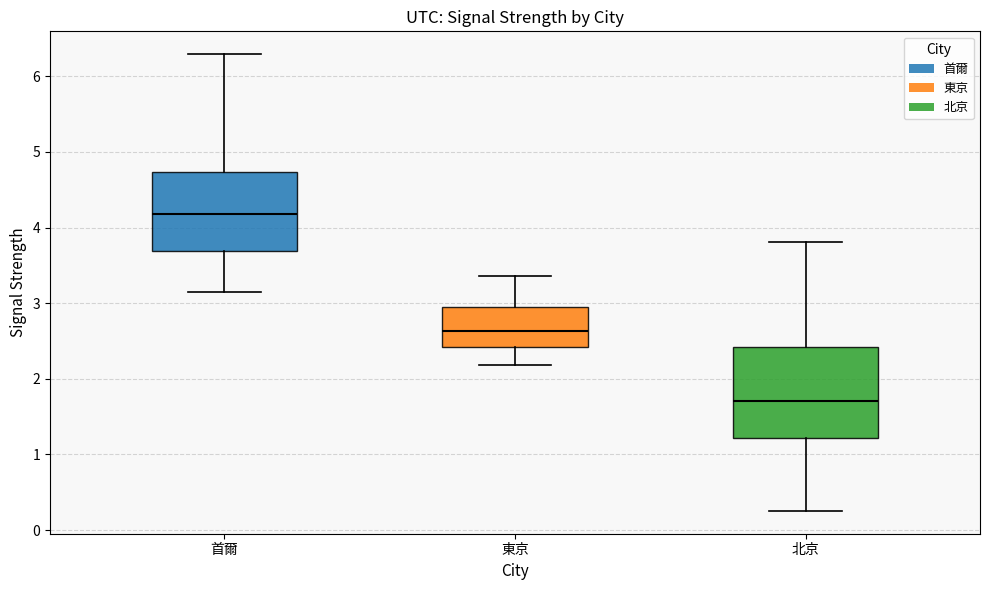

Reading left to right, read every box against the y-axis: the position of its median line, the range the box covers, and the ends of its whiskers. The values are not printed on the chart, so give them approximately, as read against the axis.

首爾: median 4.2, box 3.7 to 4.7, whiskers 3.1 to 6.3
東京: median 2.6, box 2.4 to 2.9, whiskers 2.2 to 3.4
北京: median 1.7, box 1.2 to 2.4, whiskers 0.3 to 3.8